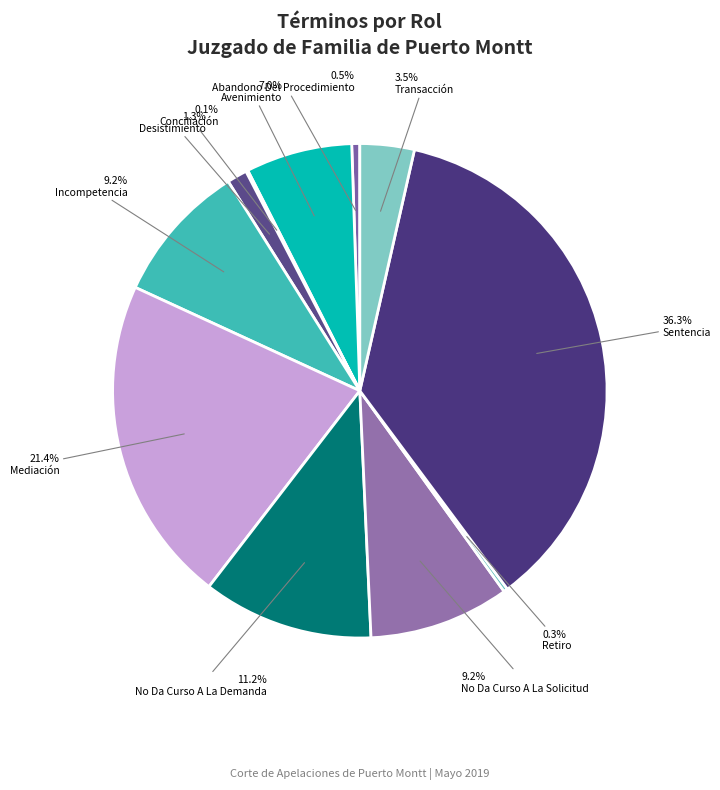

To the nearest percent, what is the difference between the largest and smallest slice percentages?

36%